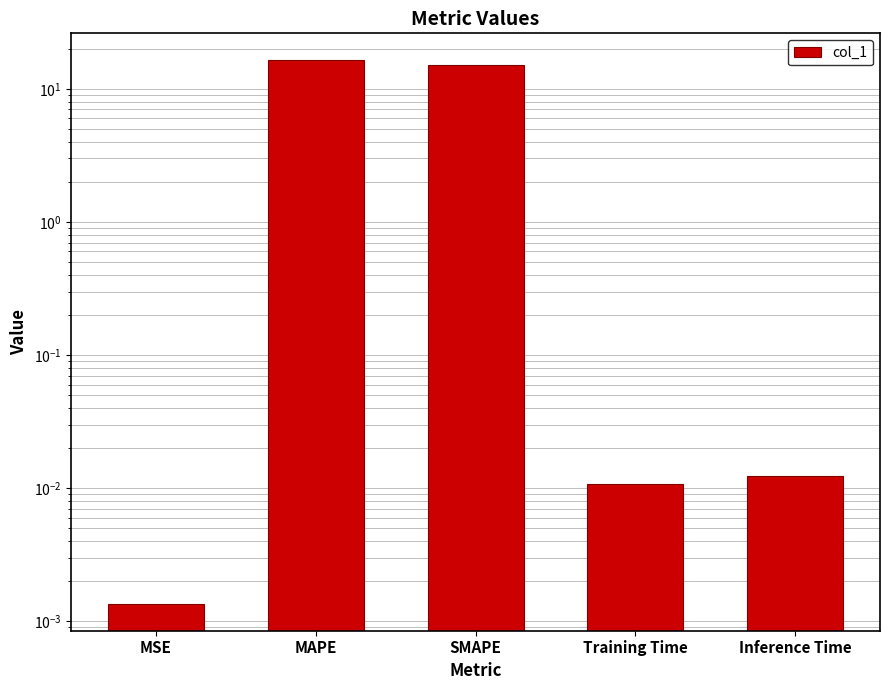

The value at MSE is 0.0. True or false?

True